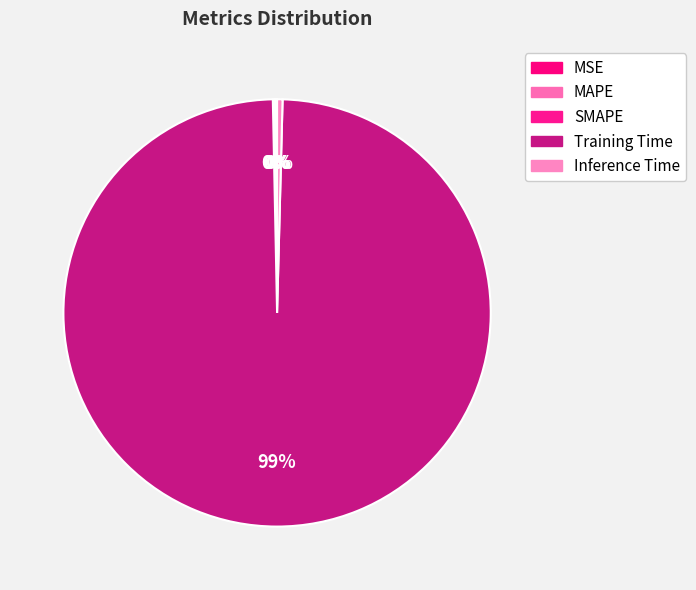

Which slice is the largest?

Training Time